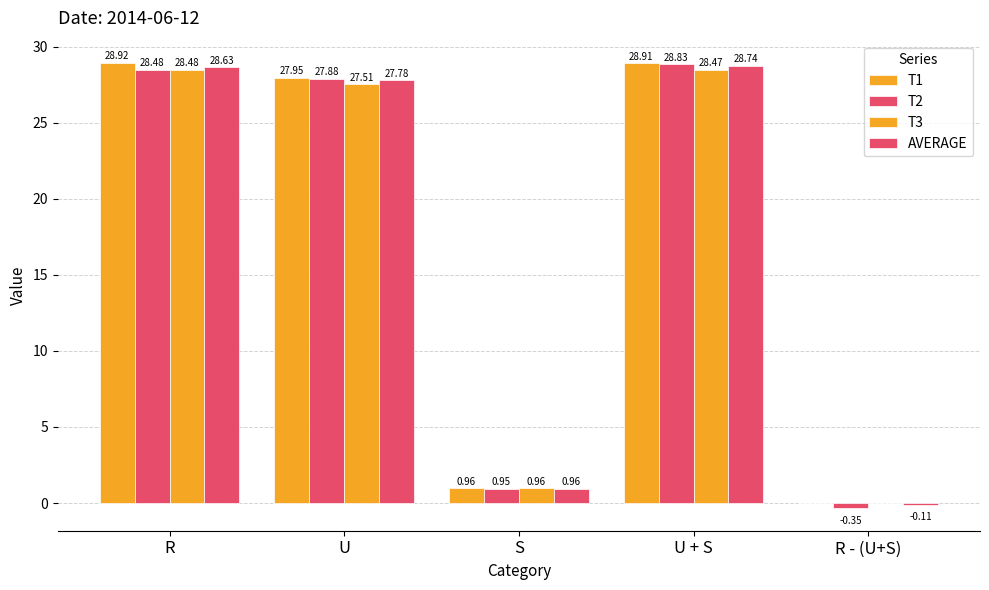

What is the sum of the AVERAGE values at R - (U+S) and U?

27.7